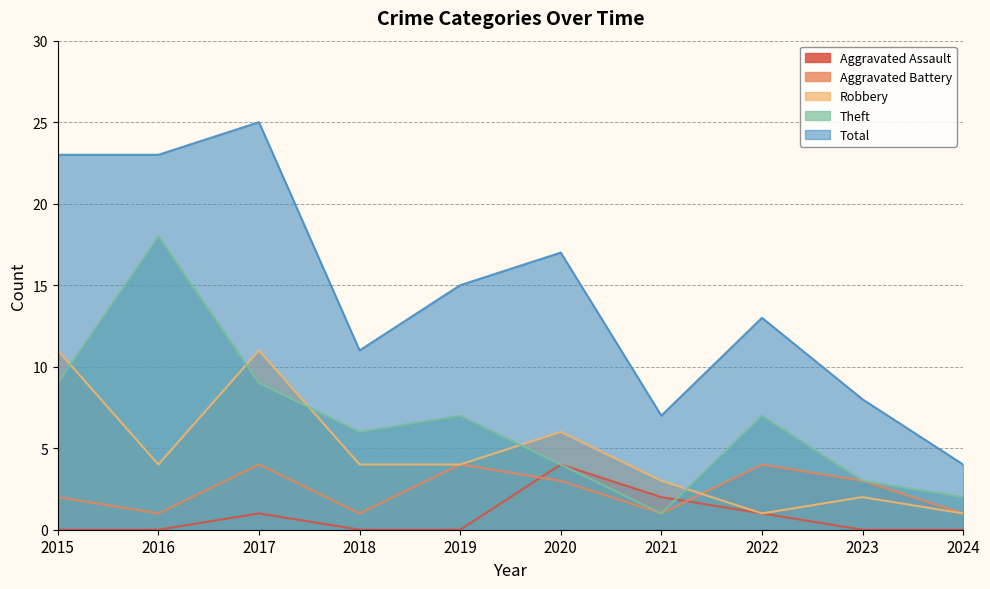

Which series has the widest spread of values?

Total